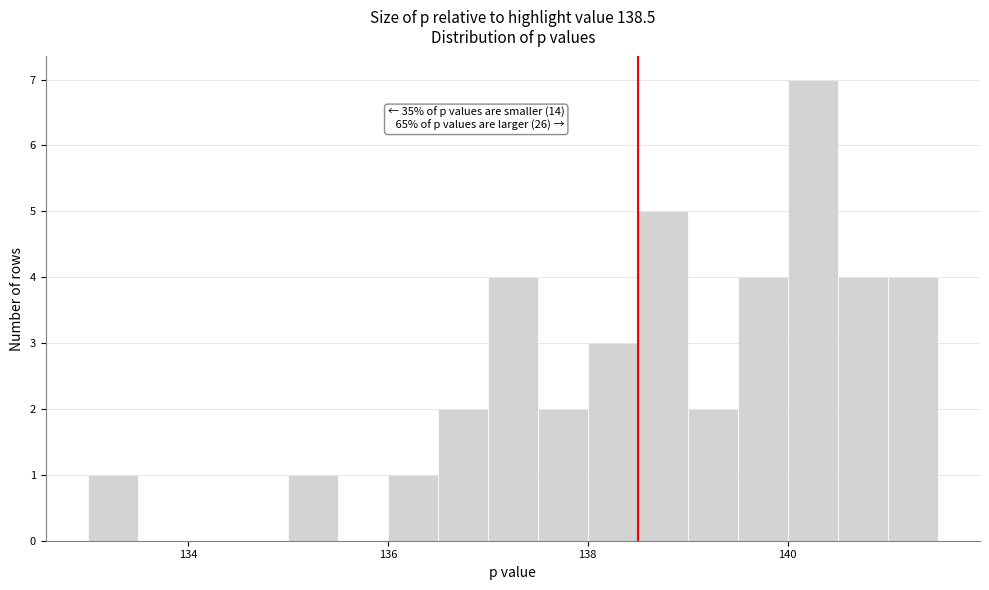

Around what value on the x-axis is the tallest bar? Give the approximate position of its centre, as read against the axis.

140.2